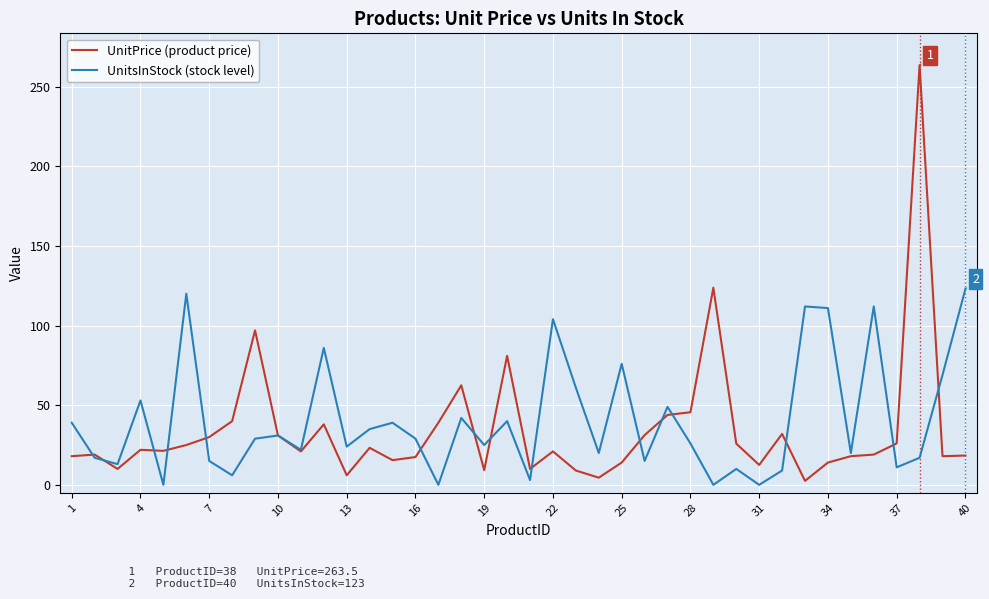

True or false: UnitsInStock (stock level) has more than 0 points higher than both neighbors.

True